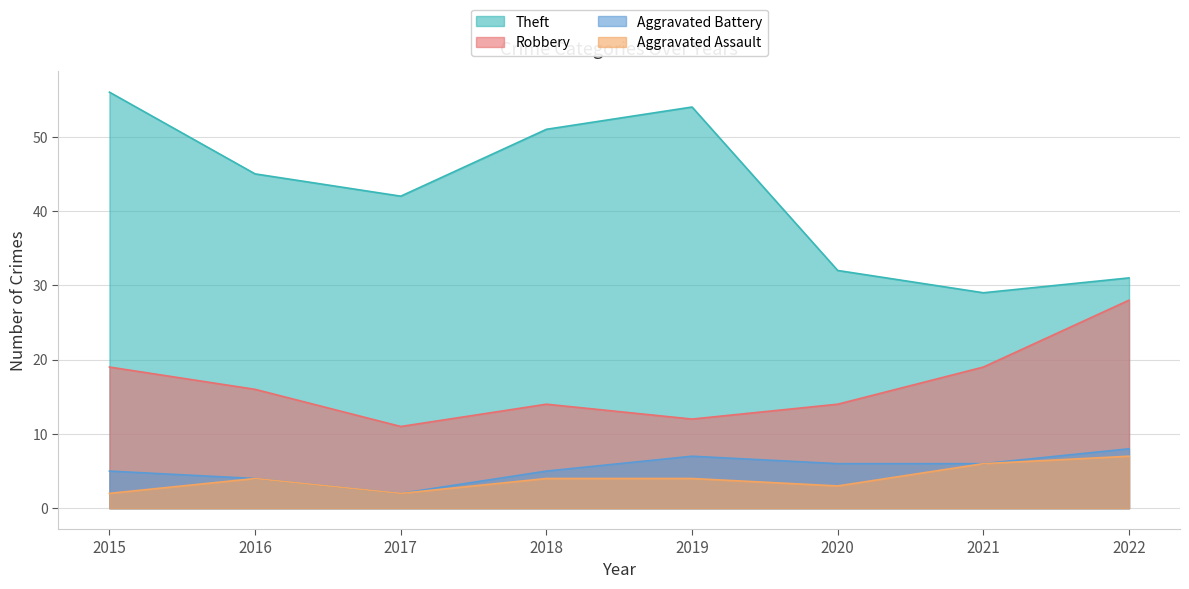

How many data points in Theft are above 45?

3